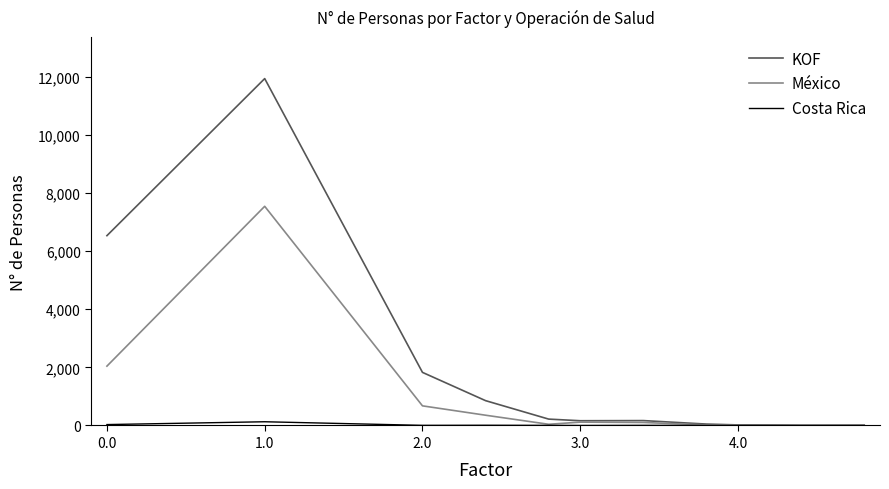

What is the highest value of the KOF series?

11937